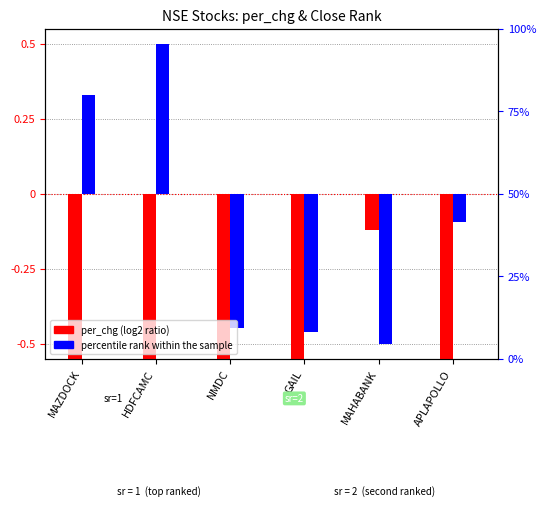

What is the total value across all series at MAZDOCK?

-0.8